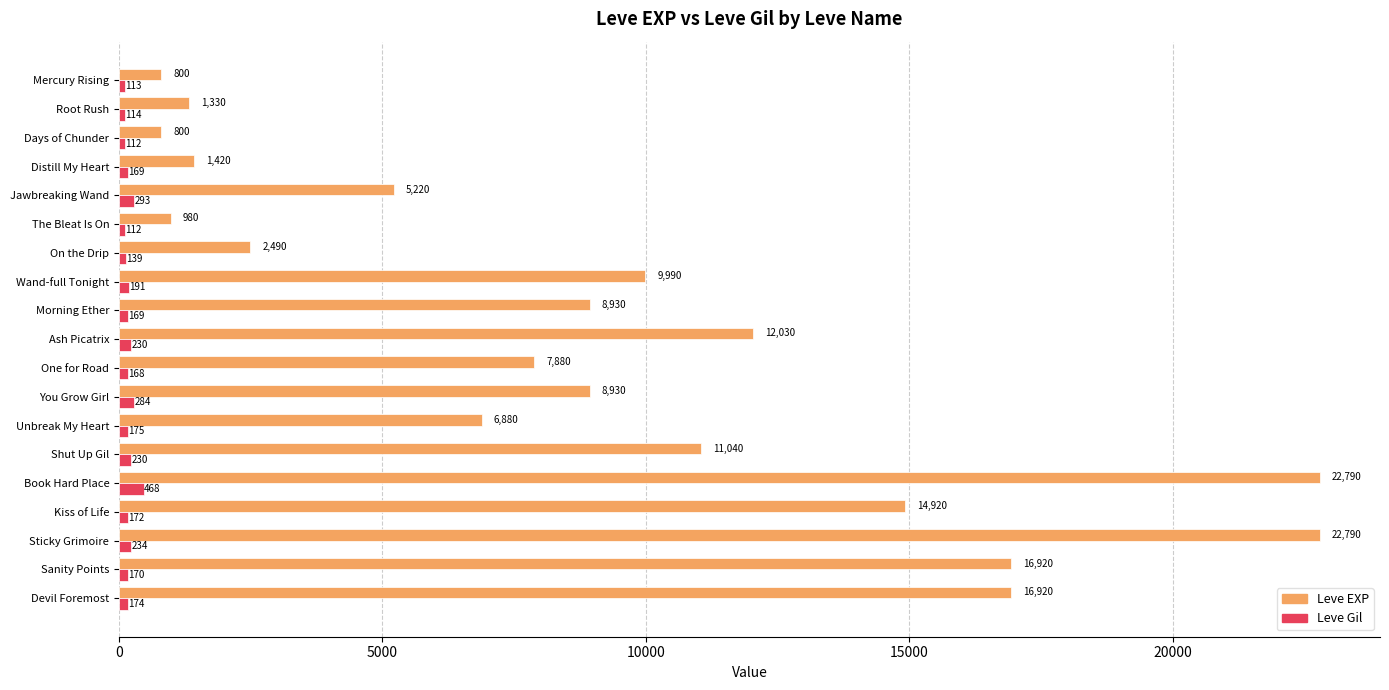

Is the value of Leve EXP at Book Hard Place greater than the value of Leve Gil at The Bleat Is On?

Yes